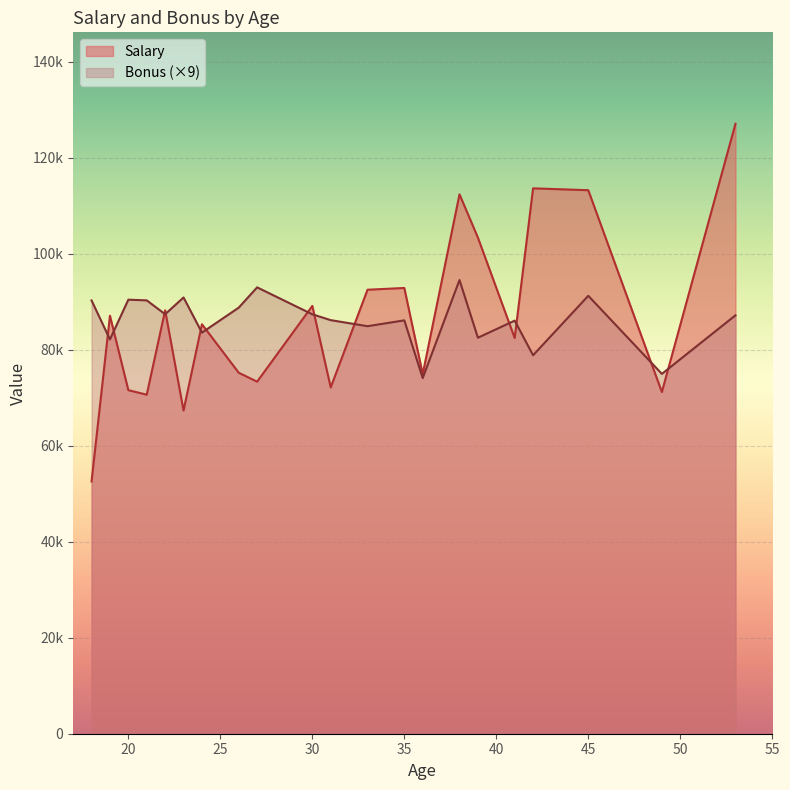

What are all the series names shown in the legend?

Salary, Bonus (×9)